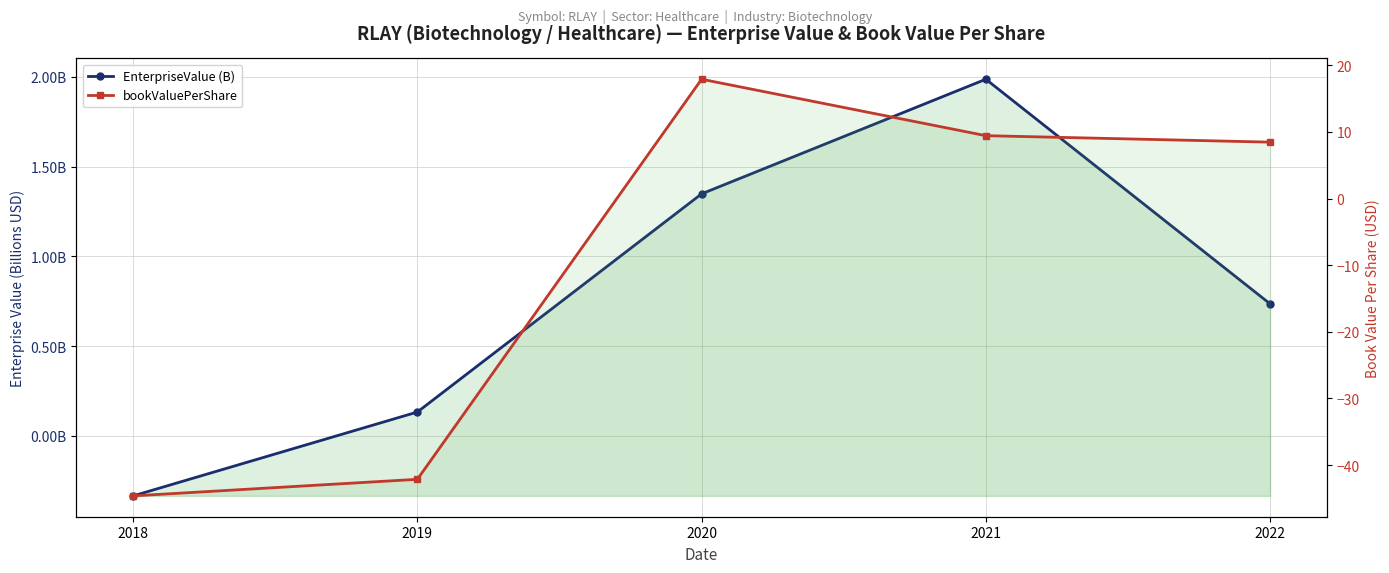

True or false: EnterpriseValue (B) has more than 1 points higher than both neighbors.

False